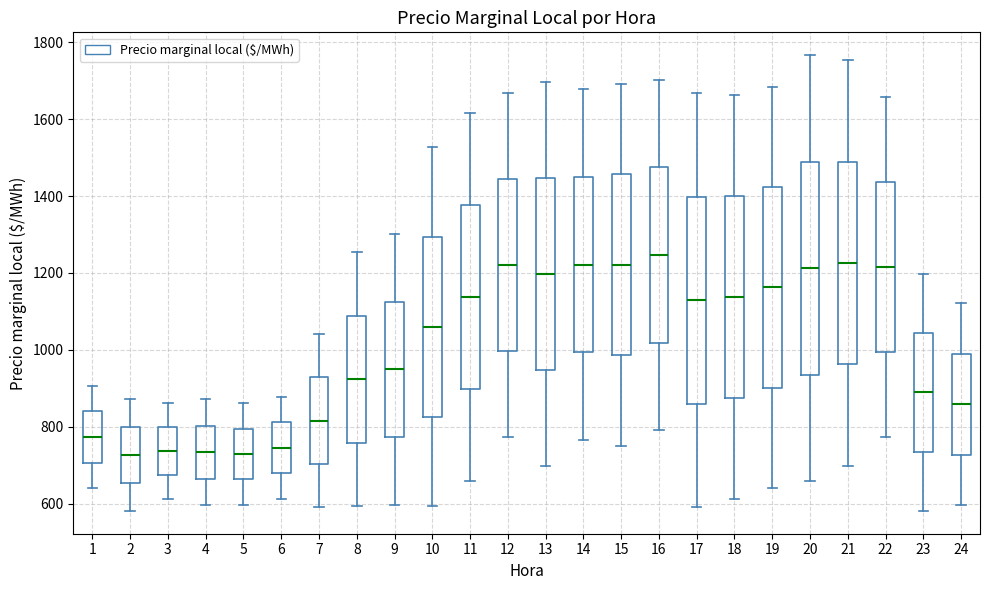

Where is the upper edge of the box at x = 5 on the y-axis? The values are not printed on the chart, so give them approximately, as read against the axis.

800